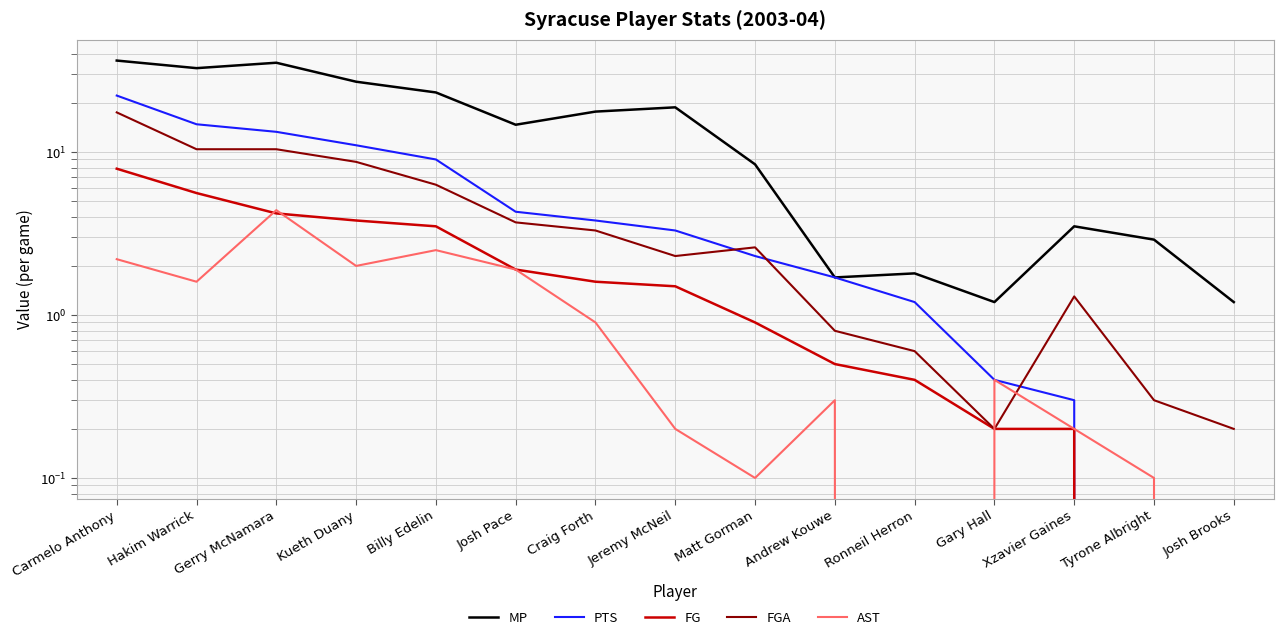

Does the chart display data point markers on the line(s)?

No